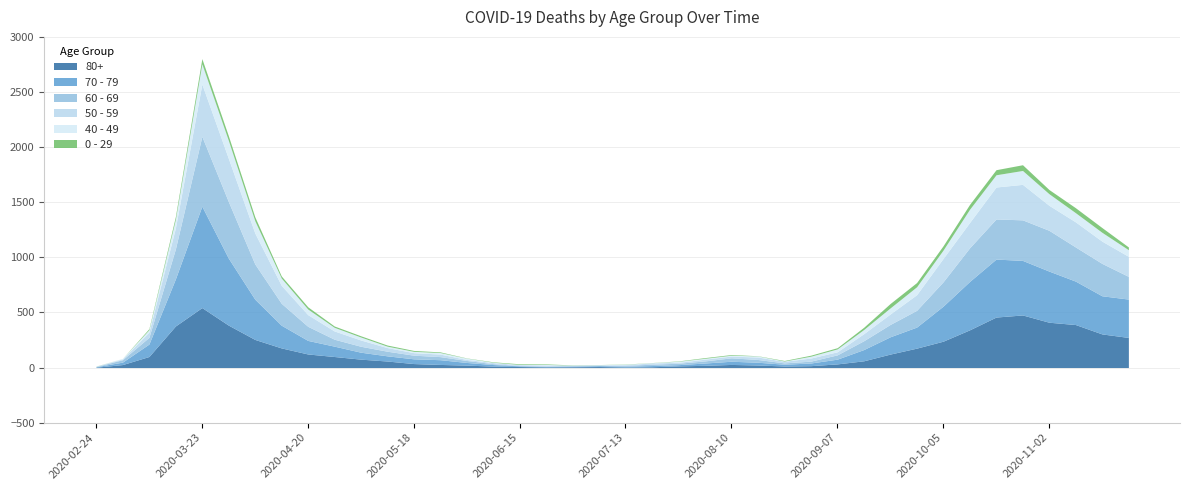

What are all the series names shown in the legend?

80+, 70 - 79, 60 - 69, 50 - 59, 40 - 49, 0 - 29